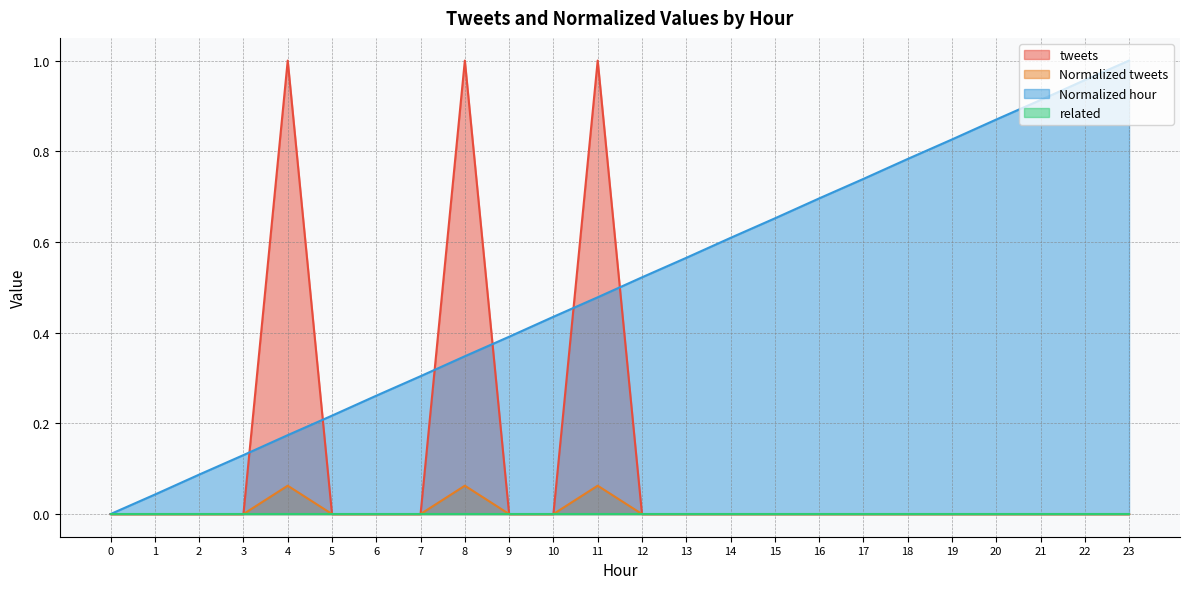

Count the number of data series in this chart.

4